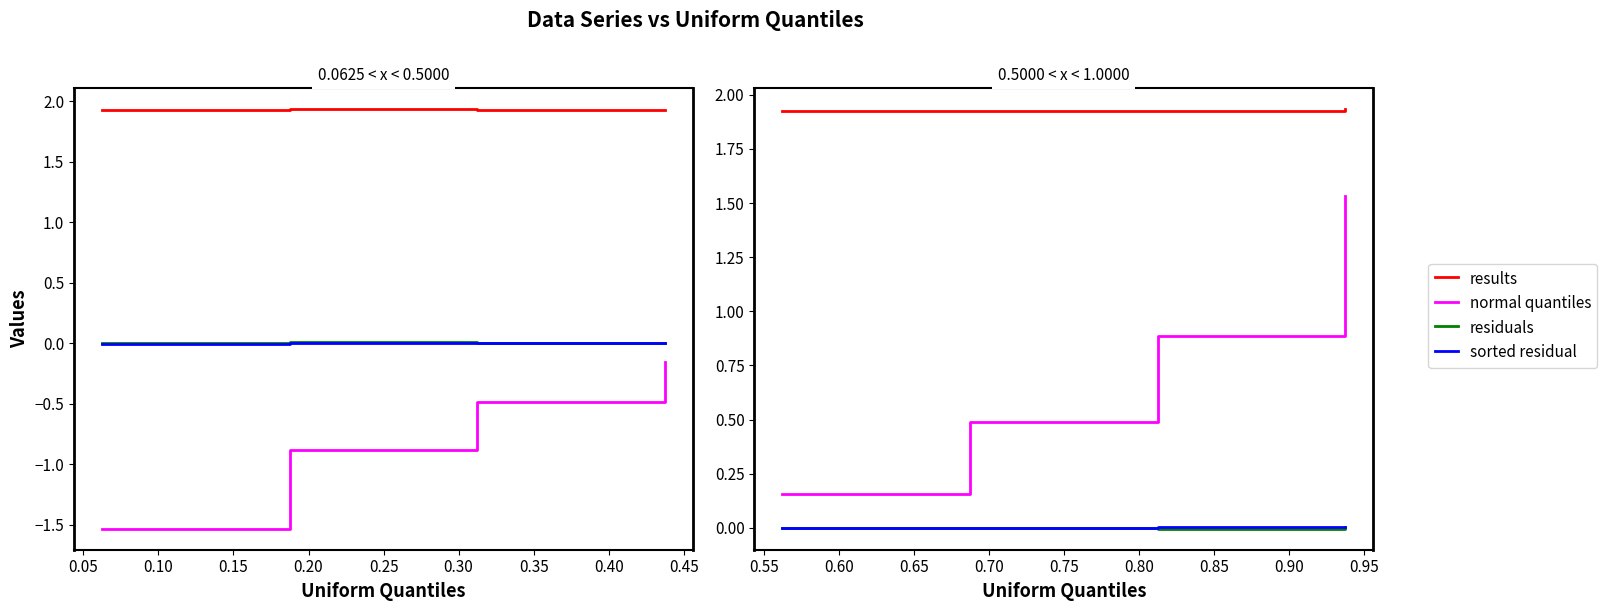

Count the number of data series in this chart.

4